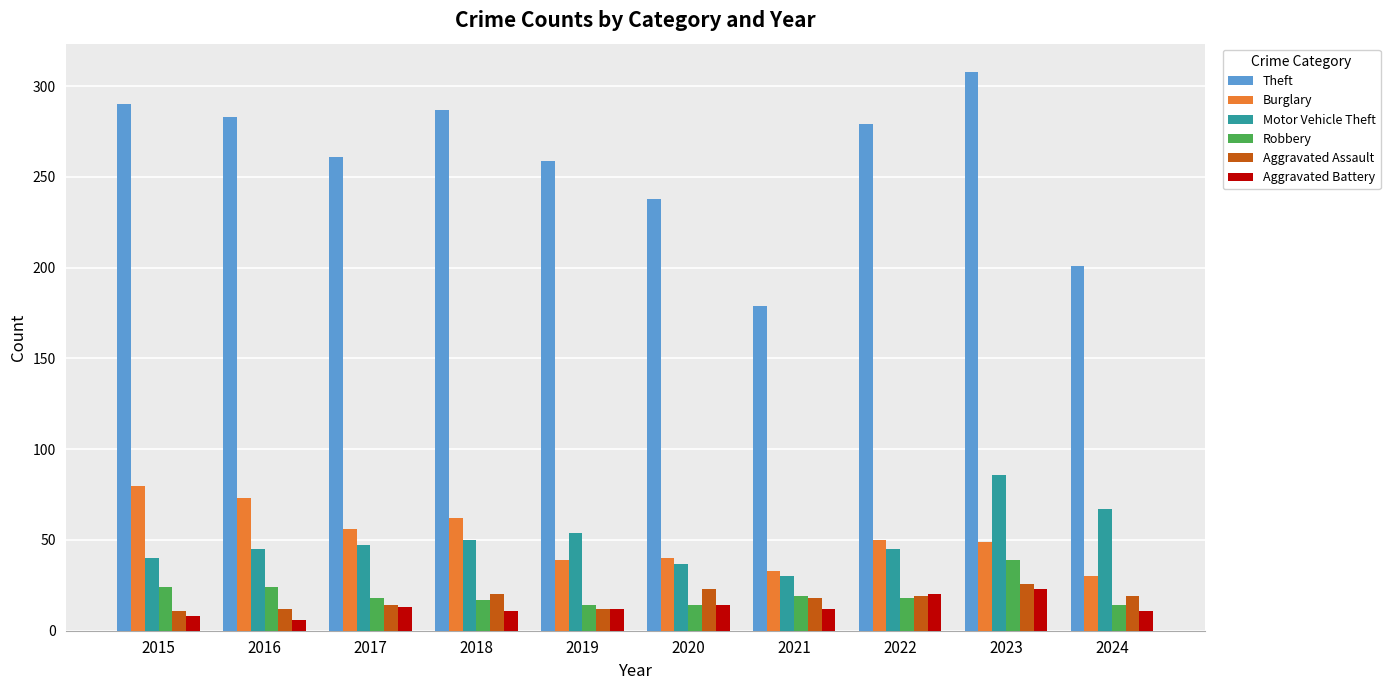

Which series has the widest spread of values?

Theft